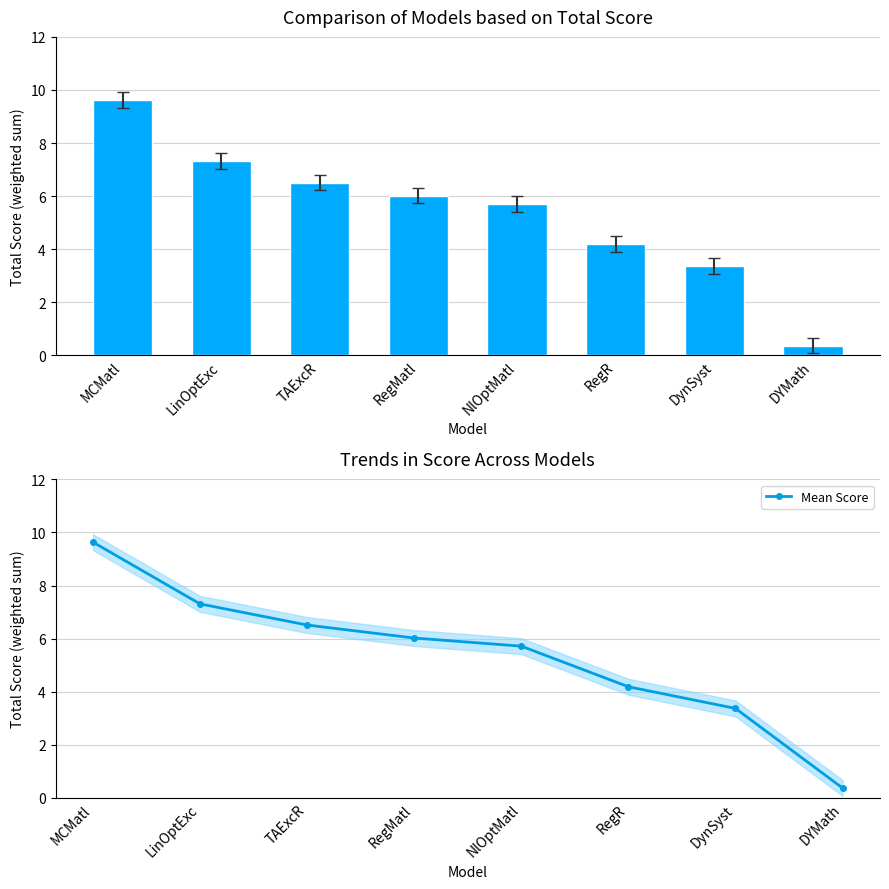

What value does the Mean Score series have at NlOptMatl?

5.7